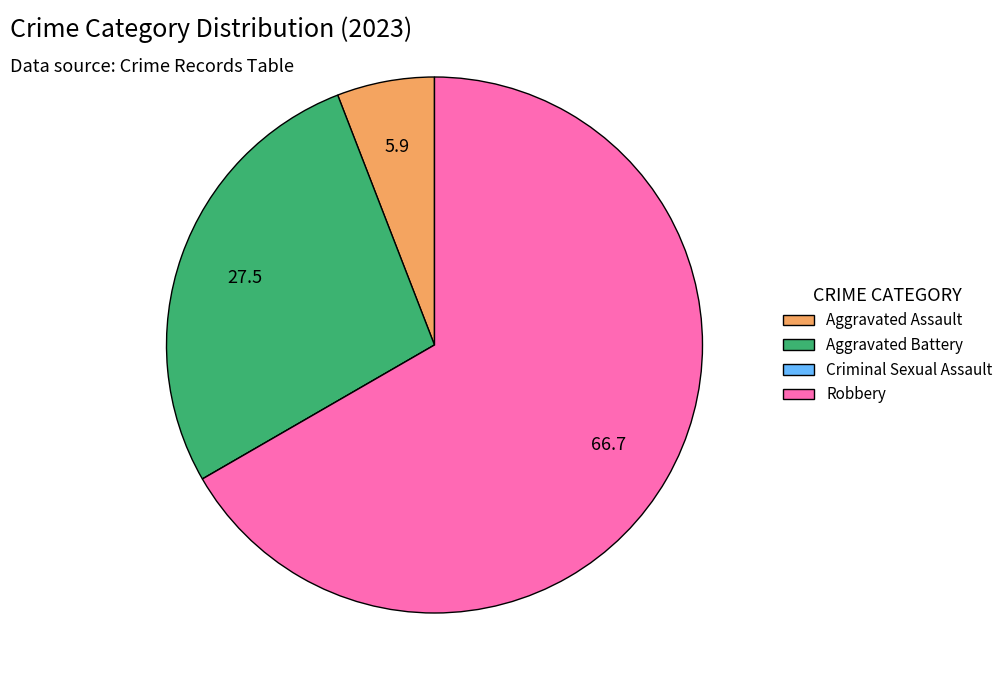

Do Aggravated Battery and Aggravated Assault together represent more than half of the pie?

No